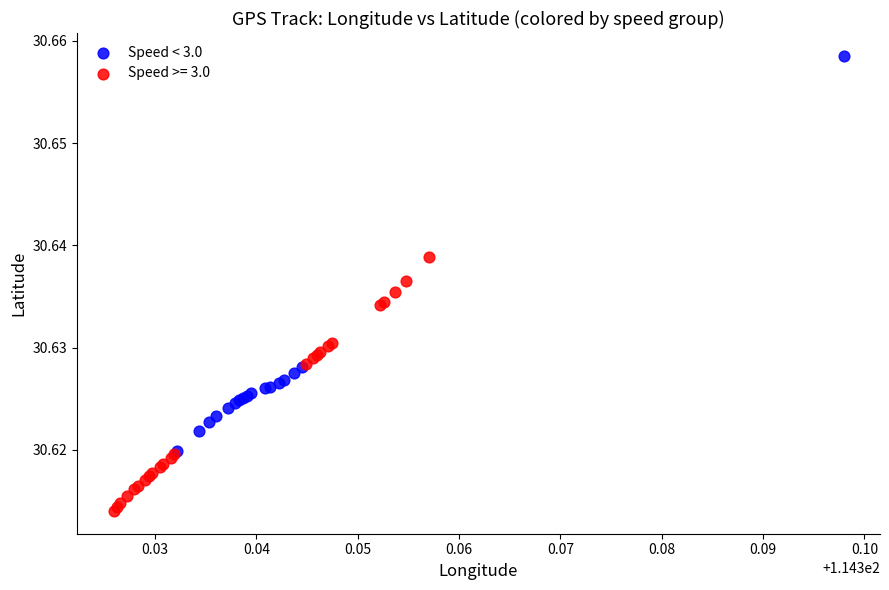

Which series reaches the minimum Y coordinate?

Speed >= 3.0